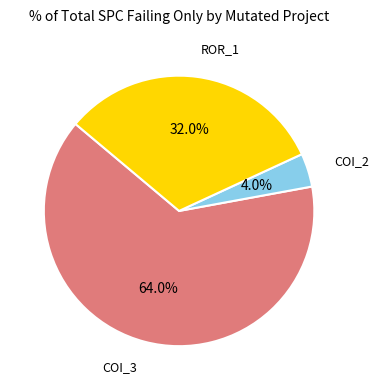

To the nearest percent, what is the average slice percentage?

33%